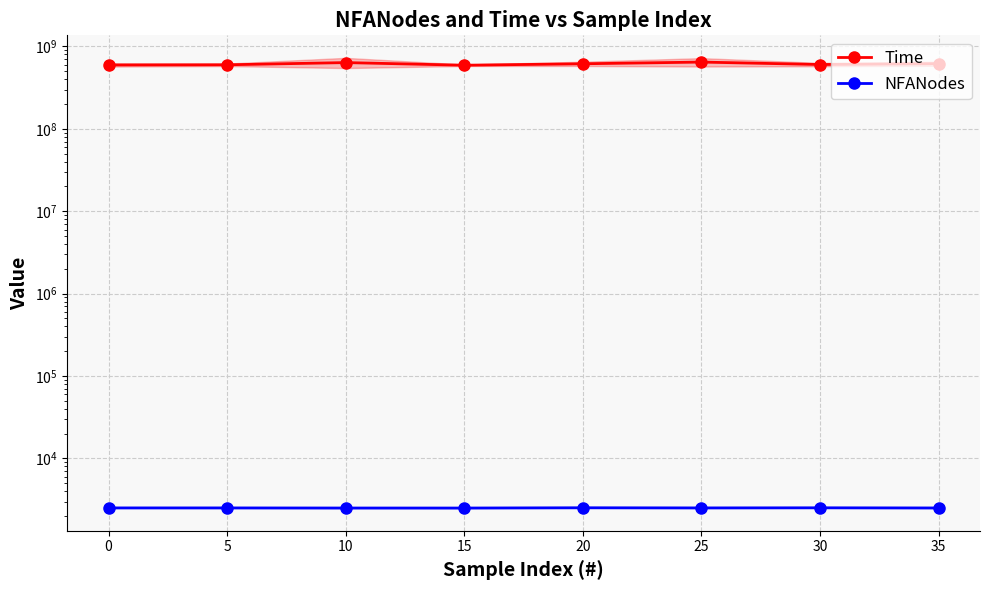

True or false: NFANodes has a value of 2508.8 at 5.

True